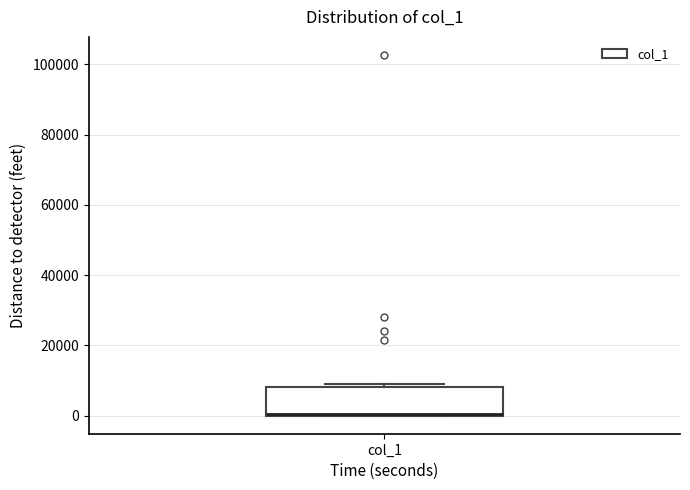

Where is the upper edge of the box for col_1 on the y-axis? The values are not printed on the chart, so give them approximately, as read against the axis.

8000